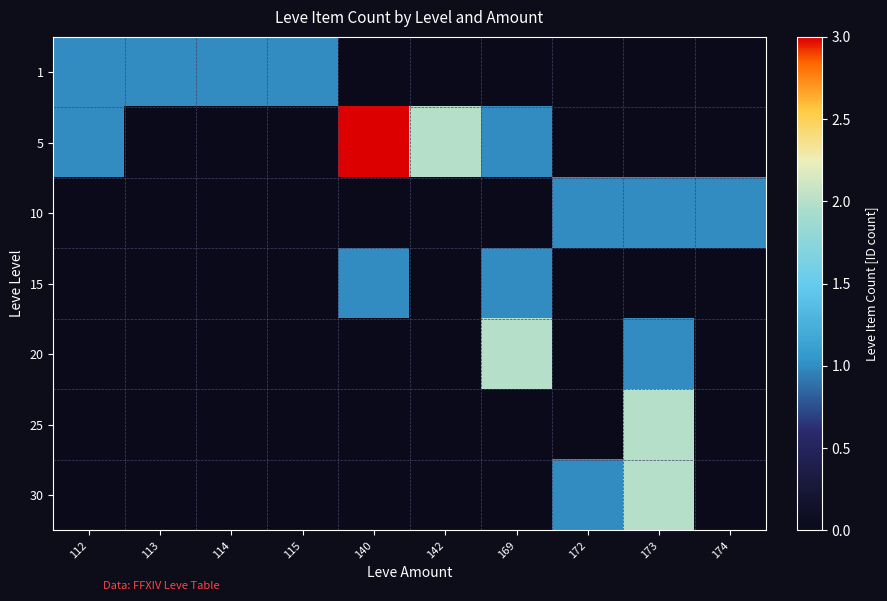

Reading right to left, extract all data points from this chart.

1: 174=0	173=0	172=0	169=0	142=0	140=0	115=1	114=1	113=1	112=1
5: 174=0	173=0	172=0	169=1	142=2	140=3	115=0	114=0	113=0	112=1
10: 174=1	173=1	172=1	169=0	142=0	140=0	115=0	114=0	113=0	112=0
15: 174=0	173=0	172=0	169=1	142=0	140=1	115=0	114=0	113=0	112=0
20: 174=0	173=1	172=0	169=2	142=0	140=0	115=0	114=0	113=0	112=0
25: 174=0	173=2	172=0	169=0	142=0	140=0	115=0	114=0	113=0	112=0
30: 174=0	173=2	172=1	169=0	142=0	140=0	115=0	114=0	113=0	112=0